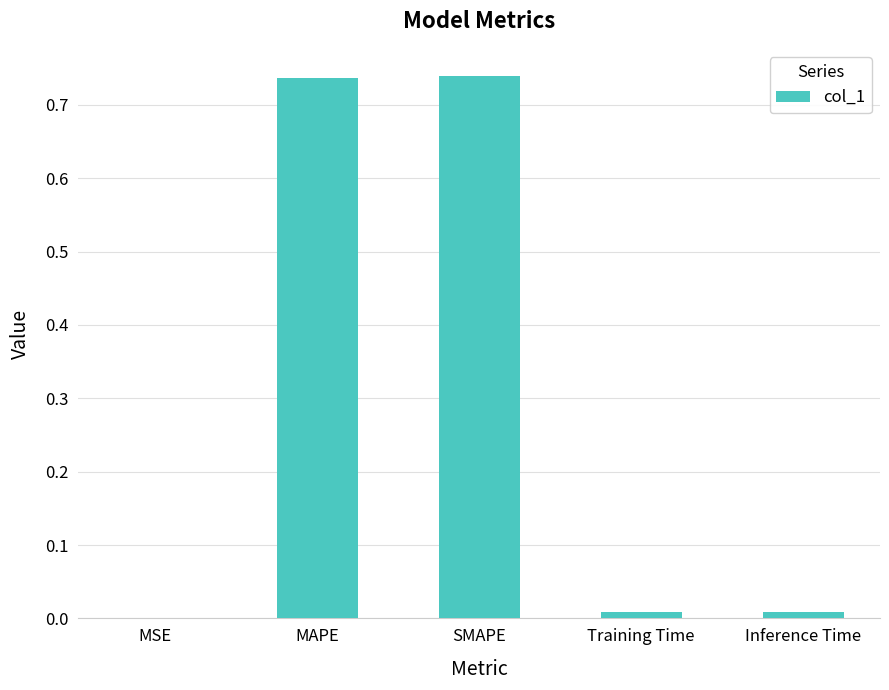

What is the sum of all values?

1.5